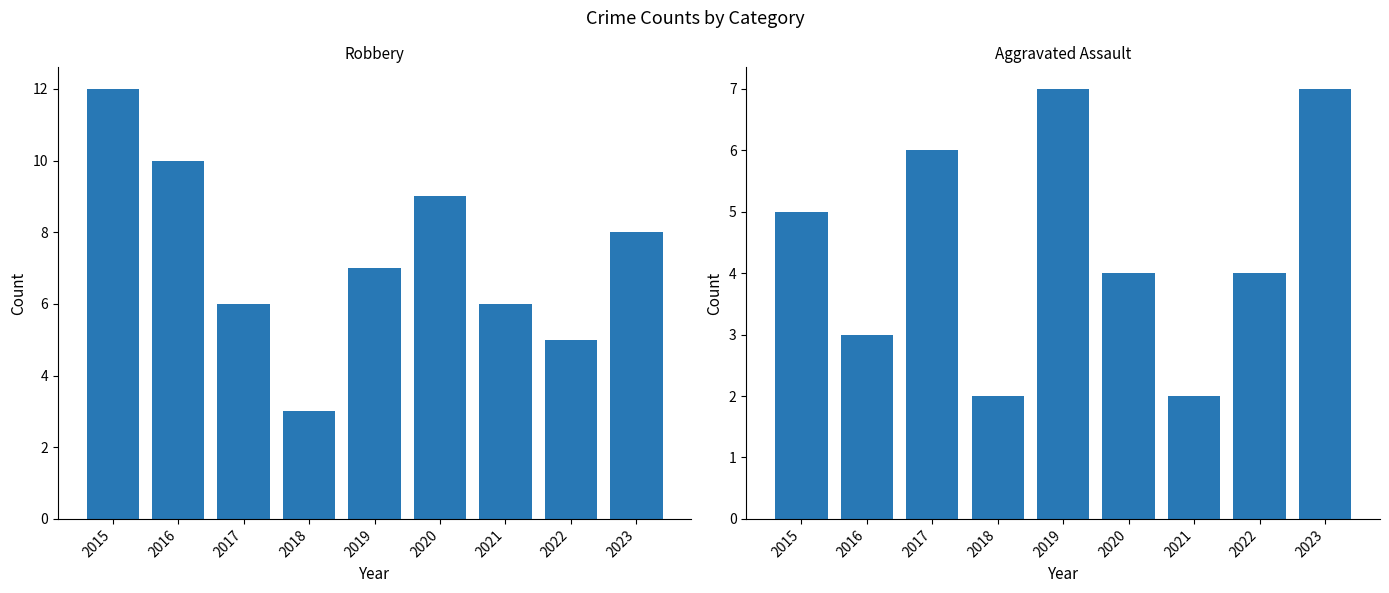

Is the value of Aggravated Assault at 2018 greater than the value of Robbery at 2023?

No